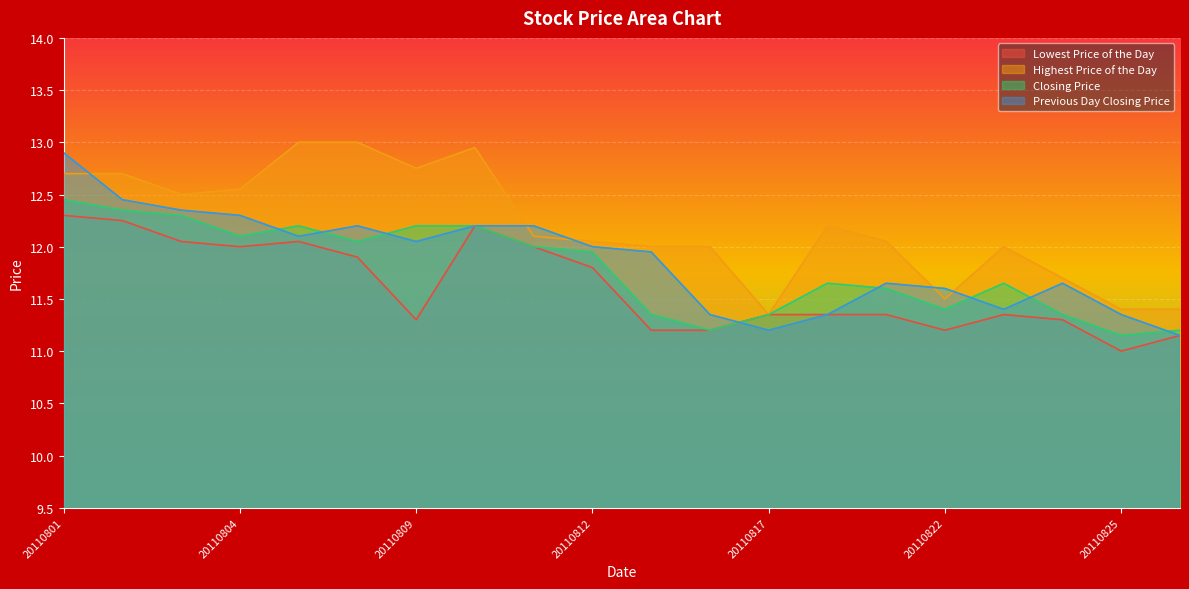

At which category does the chart reach its peak across all series?

20110805